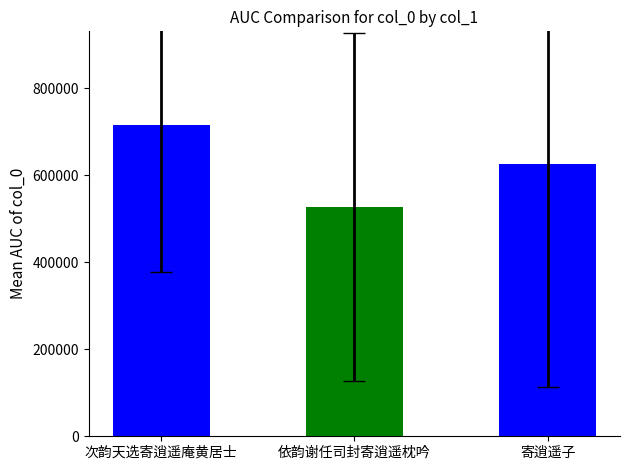

What is the sum of all values?

1868817.0